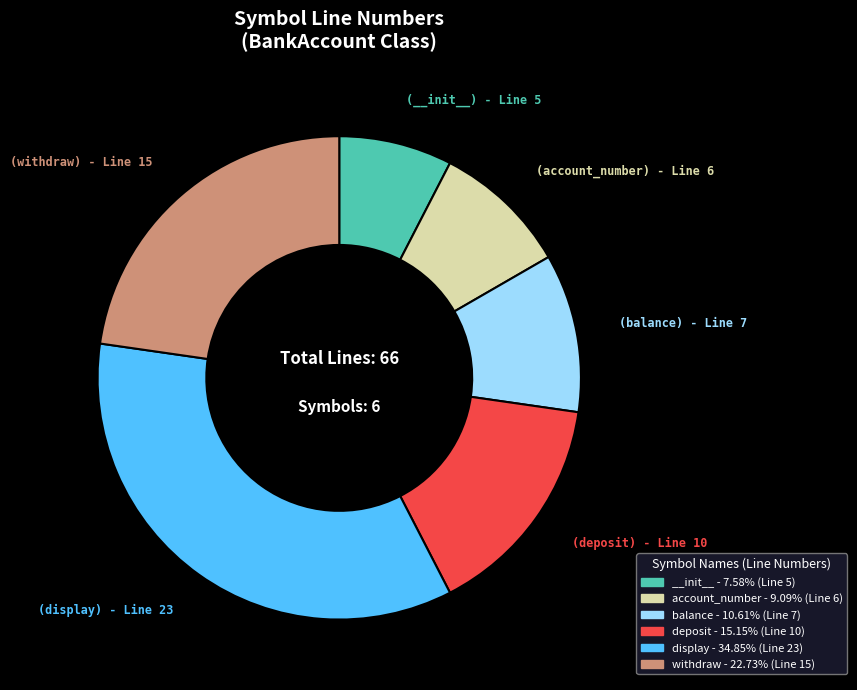

What is the ratio of the value at deposit - 15.15% (Line 10) to the value at __init__ - 7.58% (Line 5)?

2.0